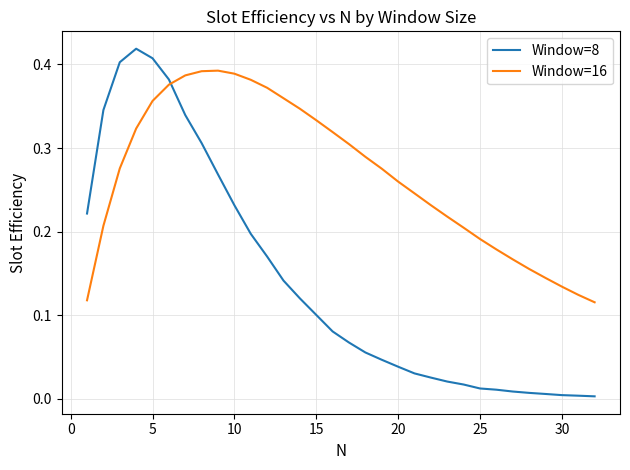

At how many categories does at least one series exceed 0?

32